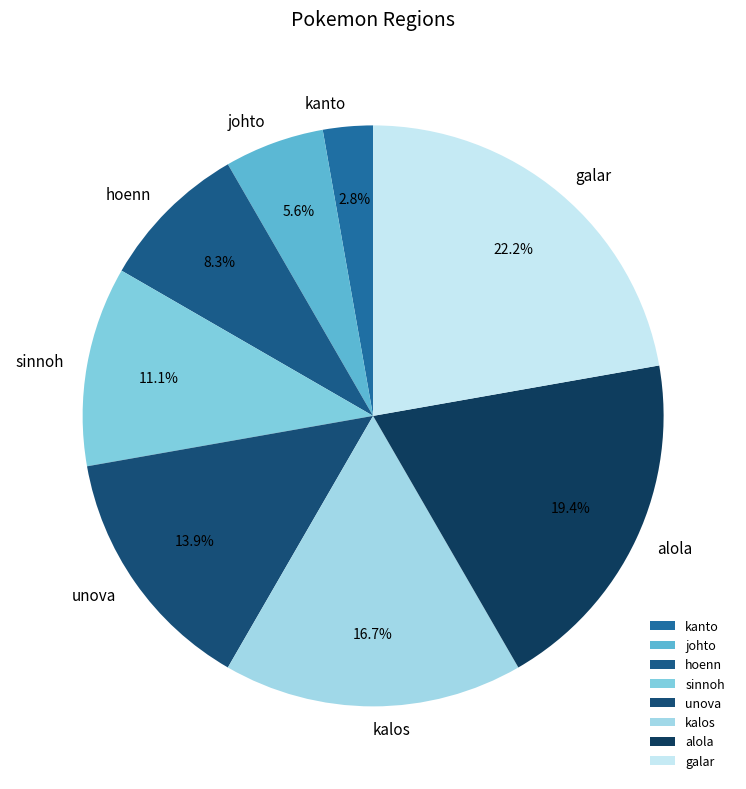

Is it true that galar is 13% of the pie?

False